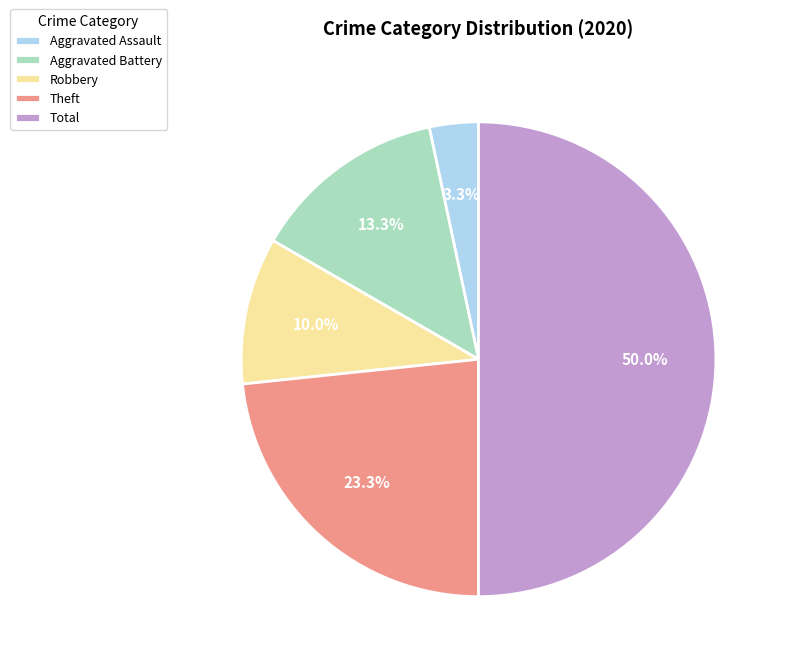

Do Robbery and Theft together represent more than half of the pie?

No